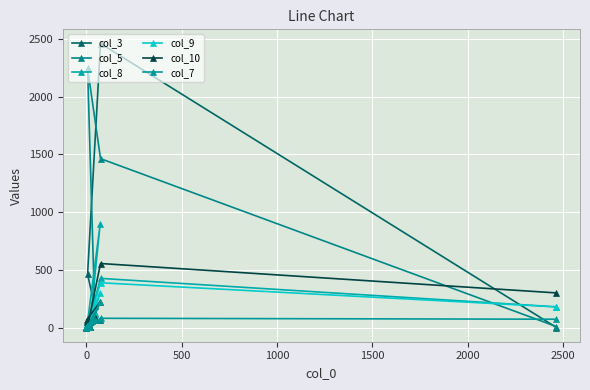

The col_5 series shows 93 at 1000. True or false?

False